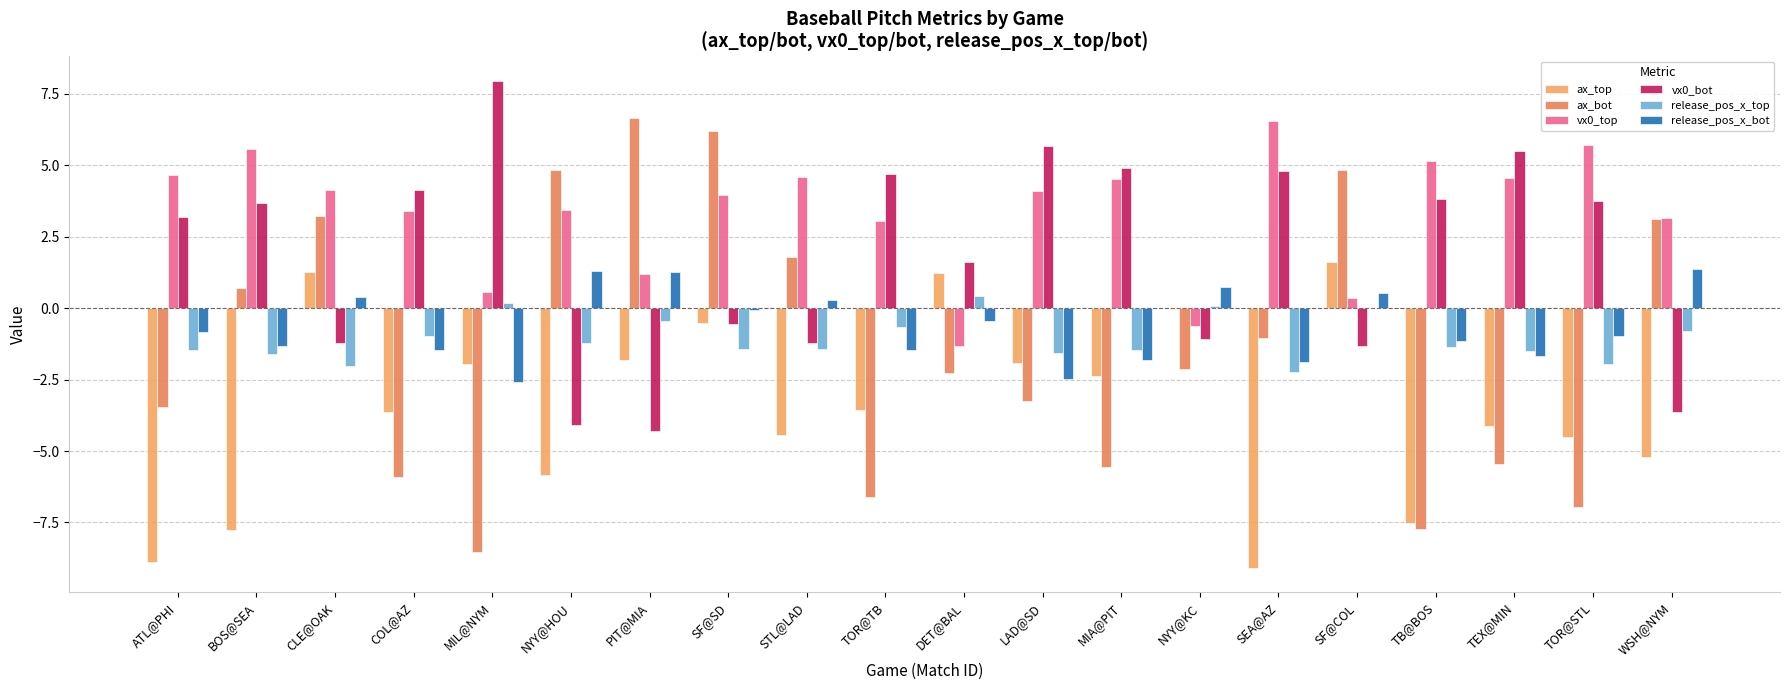

How many categories are shown in the chart?

20